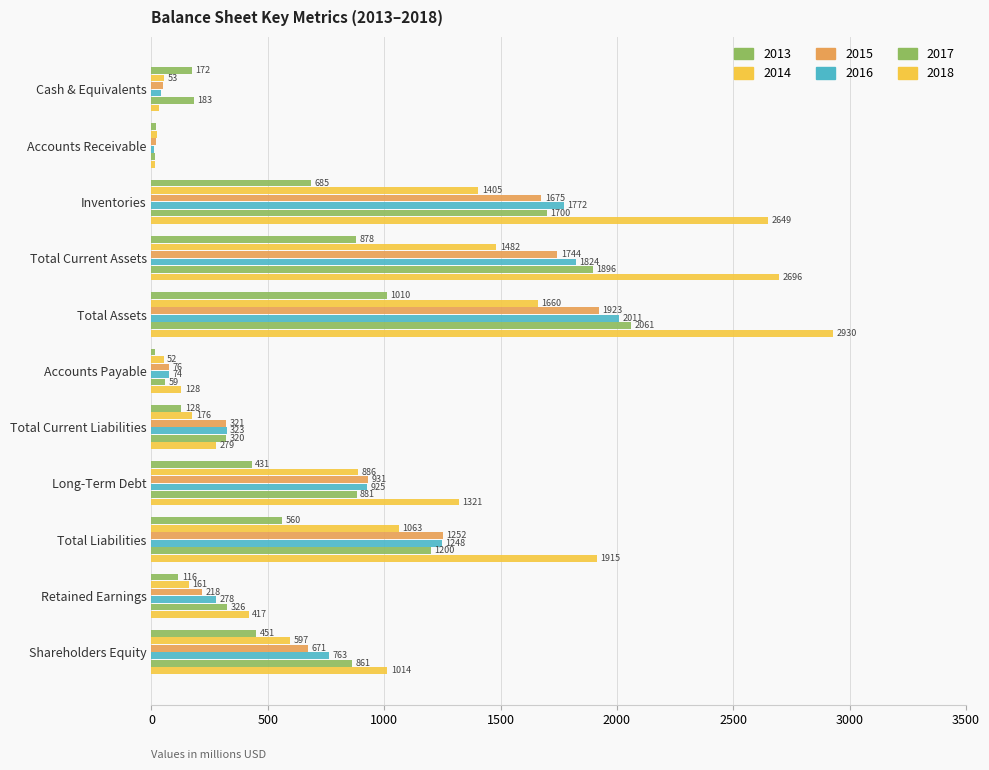

How many distinct data groups are displayed?

6